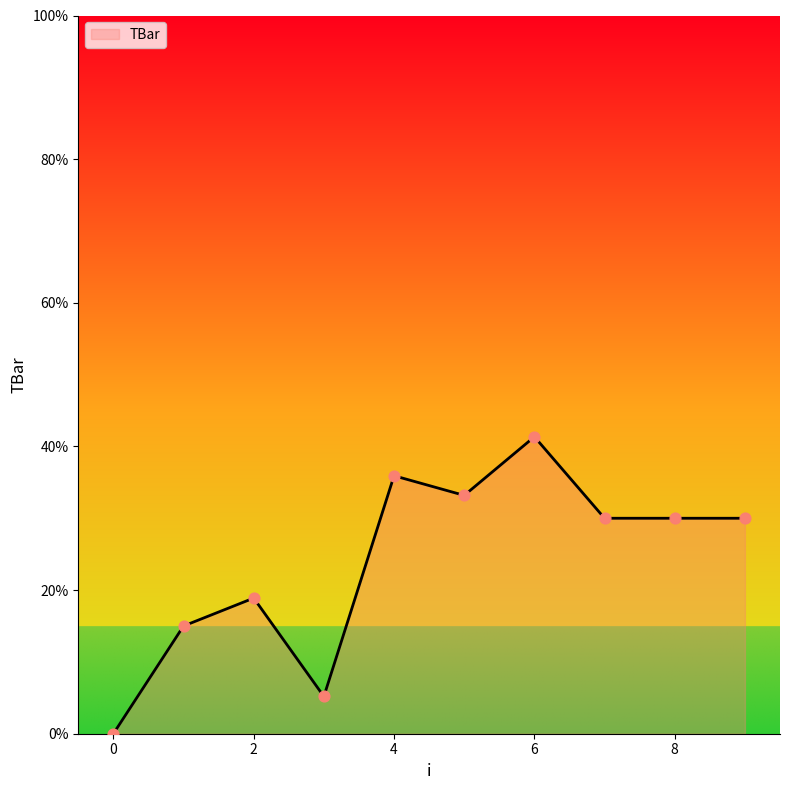

What is the greatest value displayed?

41.3